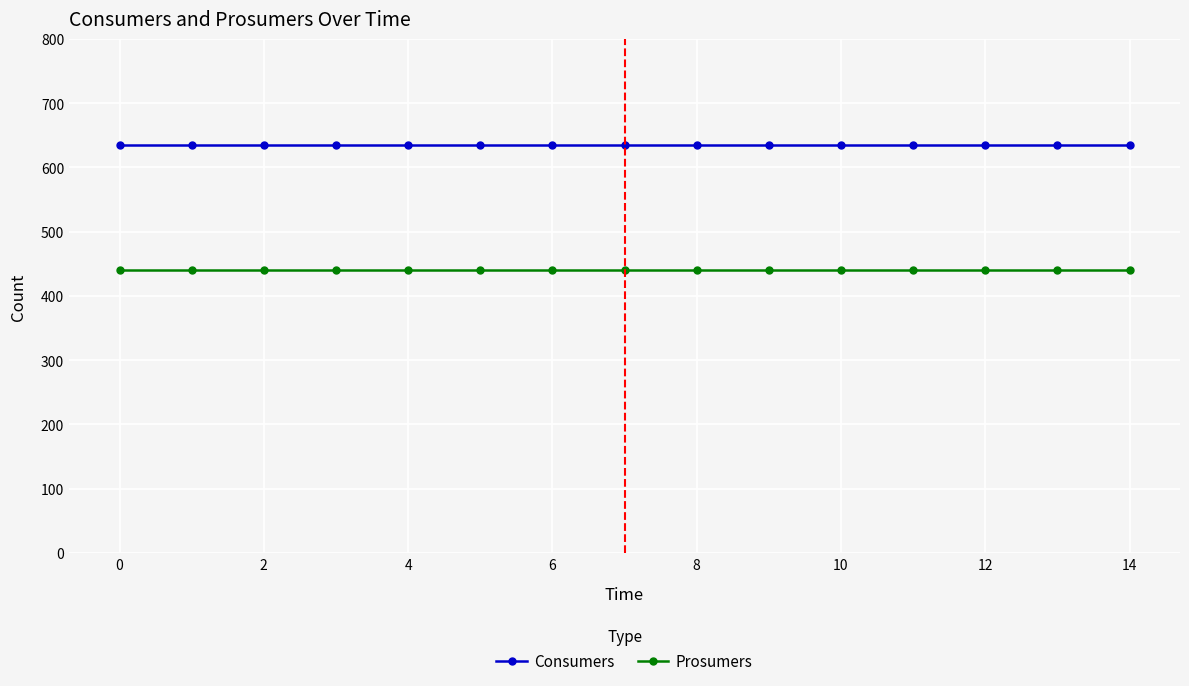

What are all the series names shown in the legend?

Consumers, Prosumers